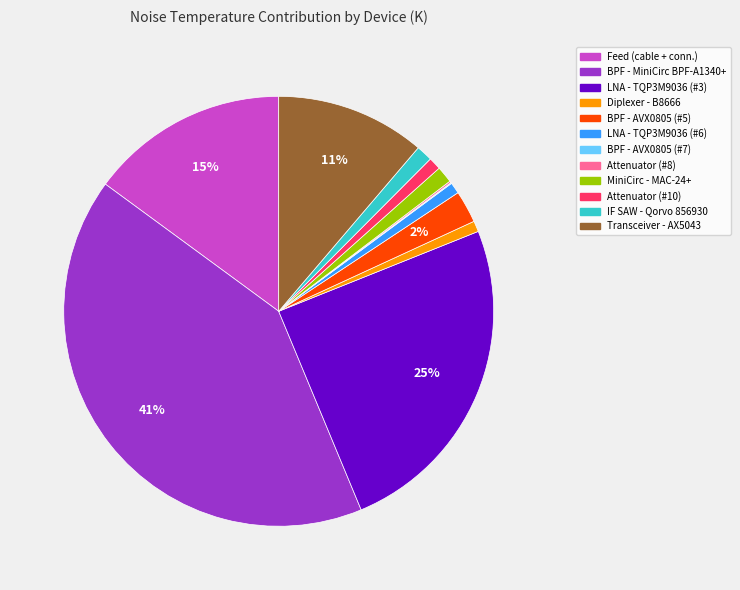

Approximately how many times larger is the value at MiniCirc - MAC-24+ compared to BPF - AVX0805 (#5)?

0.5